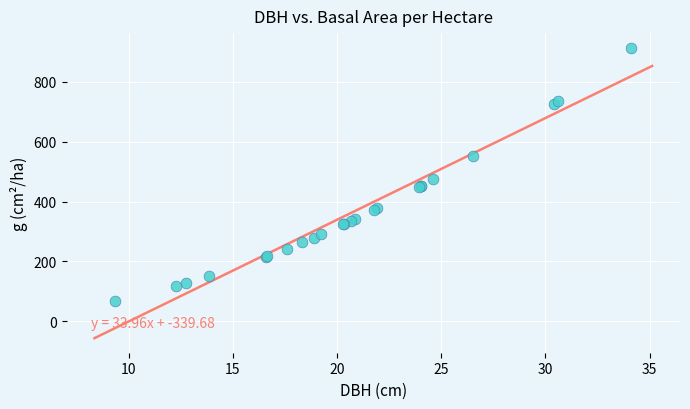

What Y value in the scatter plot is closest to 491?

475.7